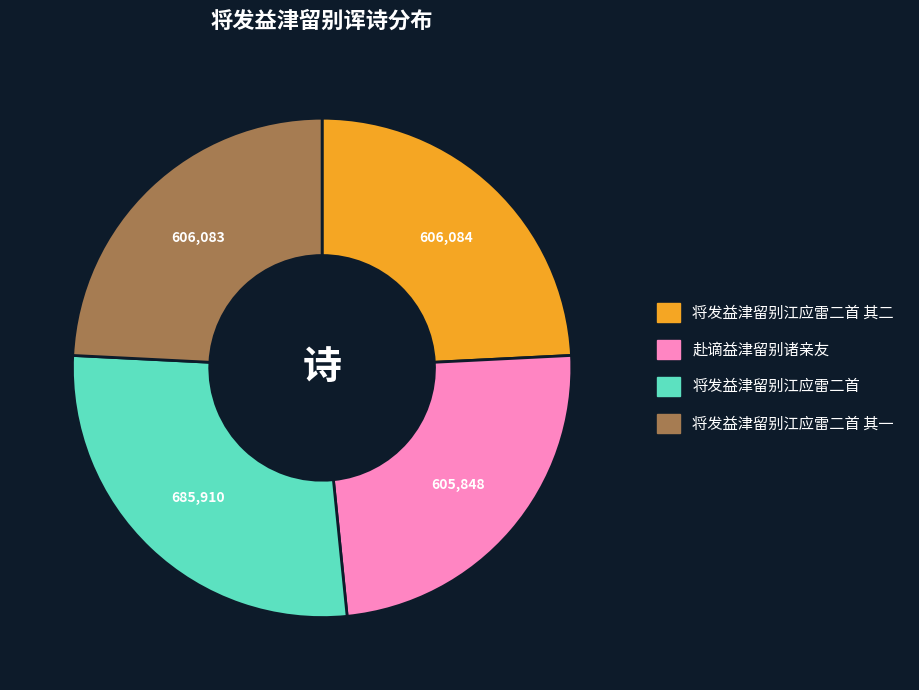

Which category has the biggest portion of the pie?

将发益津留别江应雷二首